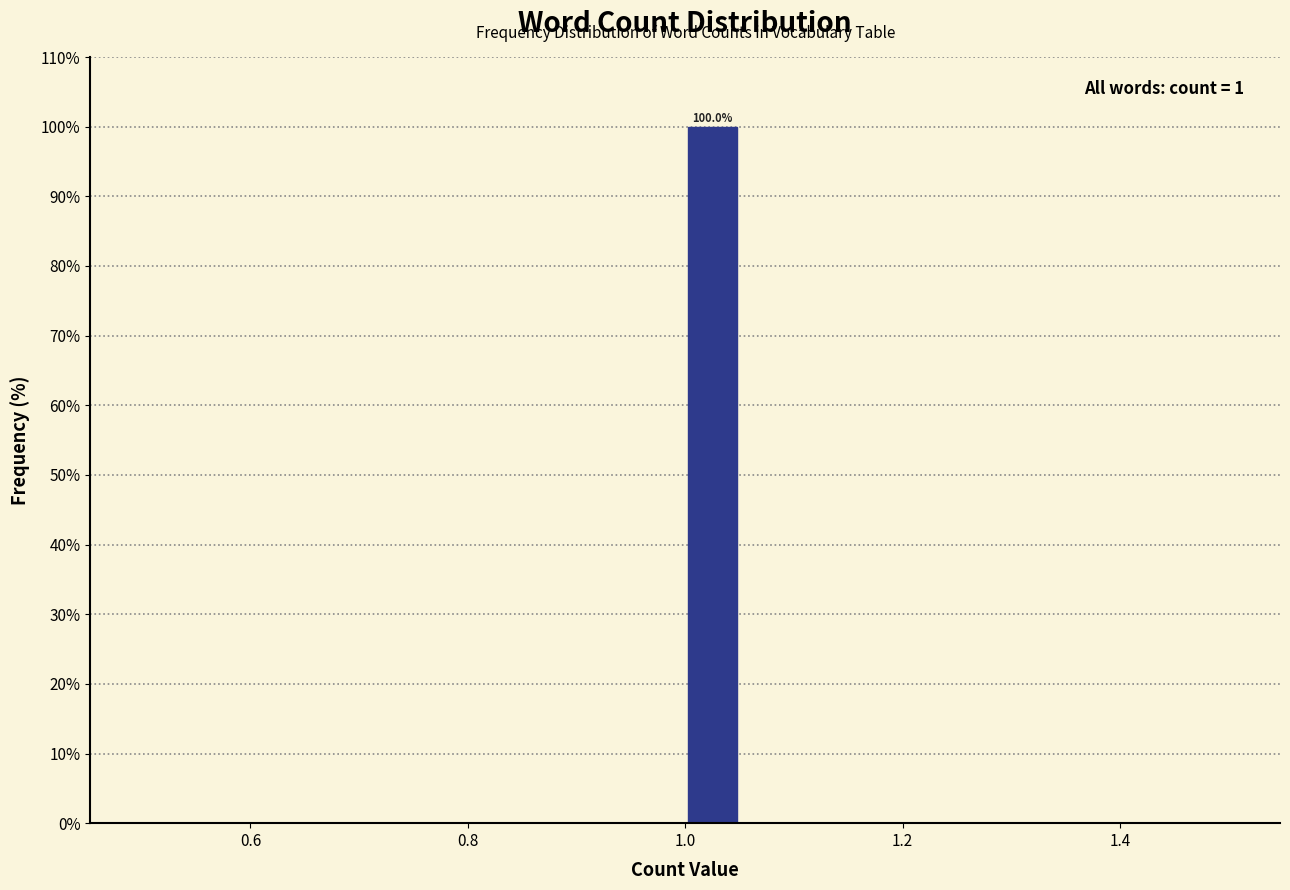

Read against the x-axis, roughly where is the centre of the tallest bar?

1.02